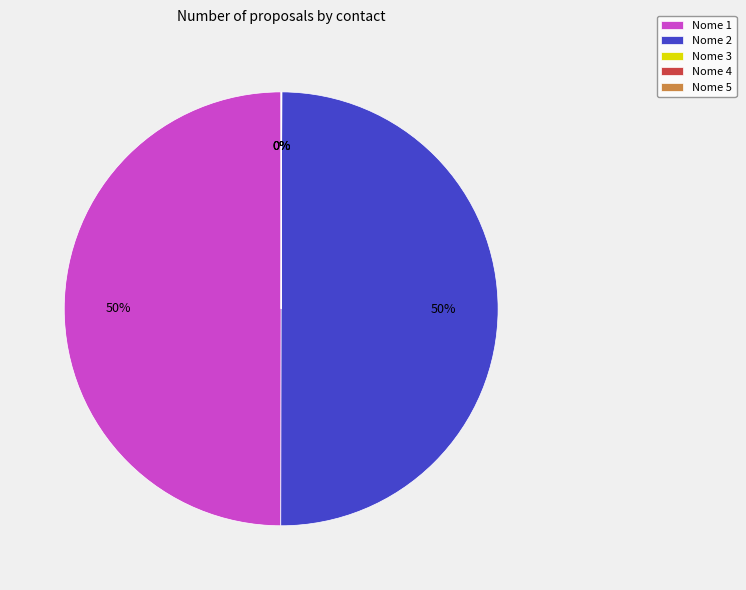

To the nearest percent, what is the average slice percentage?

20%